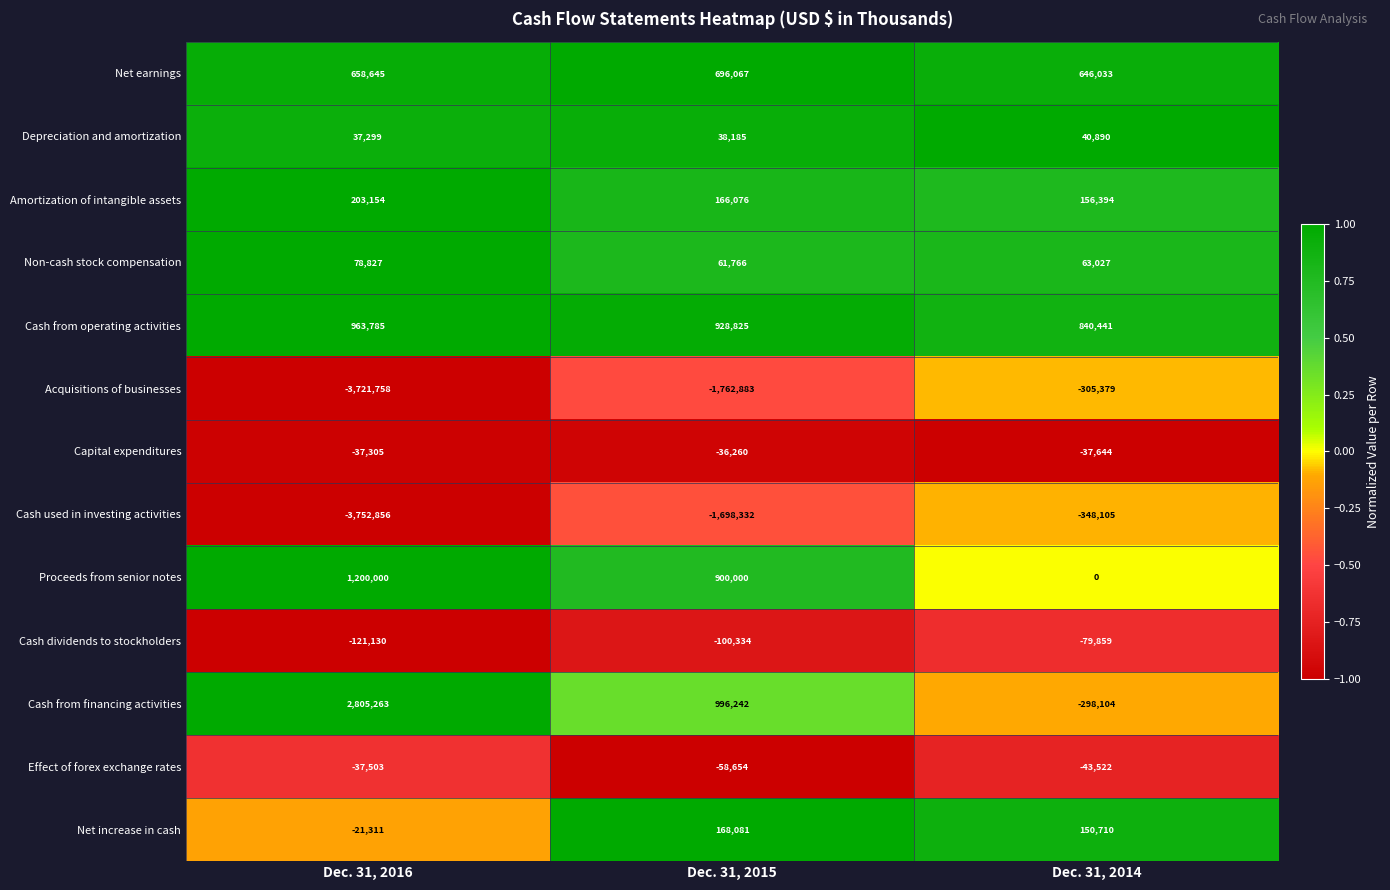

Which series has the widest spread of values?

Acquisitions of businesses